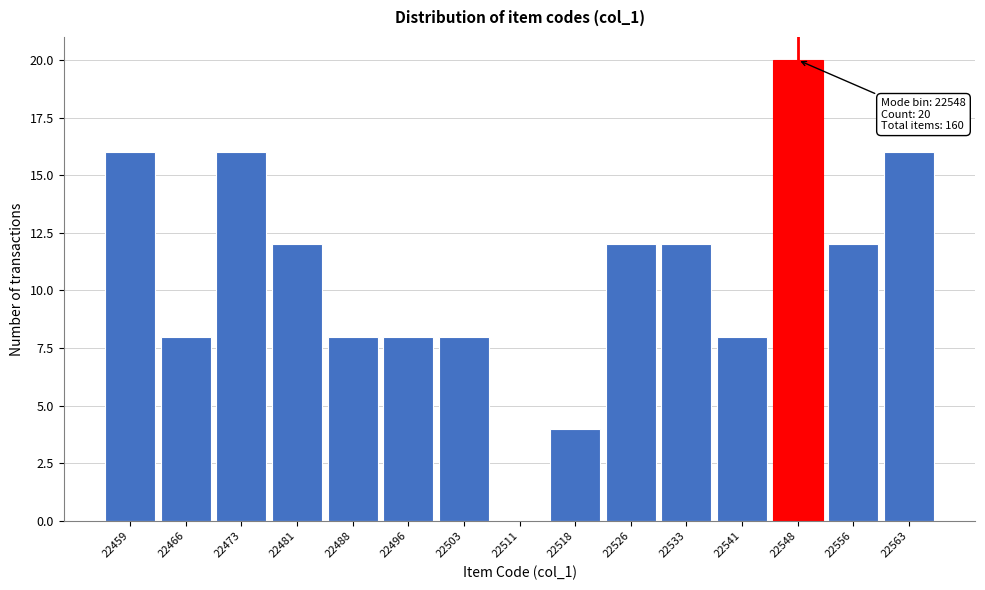

Reading left to right, transcribe all the data shown in this chart.

22459=16	22466=8	22473=16	22481=12	22488=8	22496=8	22503=8	22511=0	22518=4	22526=12	22533=12	22541=8	22548=20	22556=12	22563=16